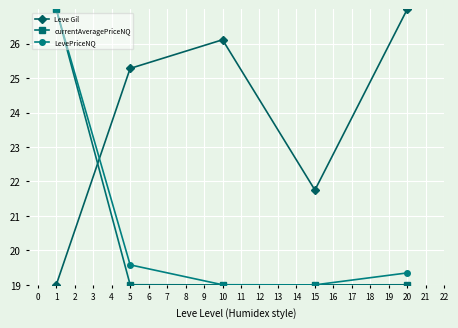

Does the chart display data point markers on the line(s)?

Yes